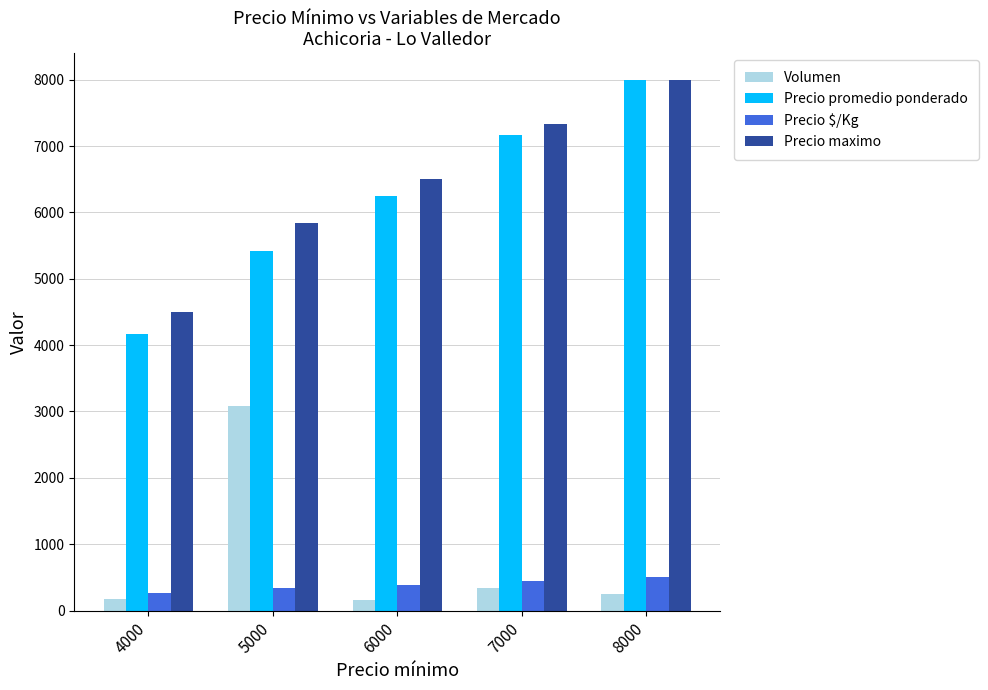

How many bars are there in total?

20